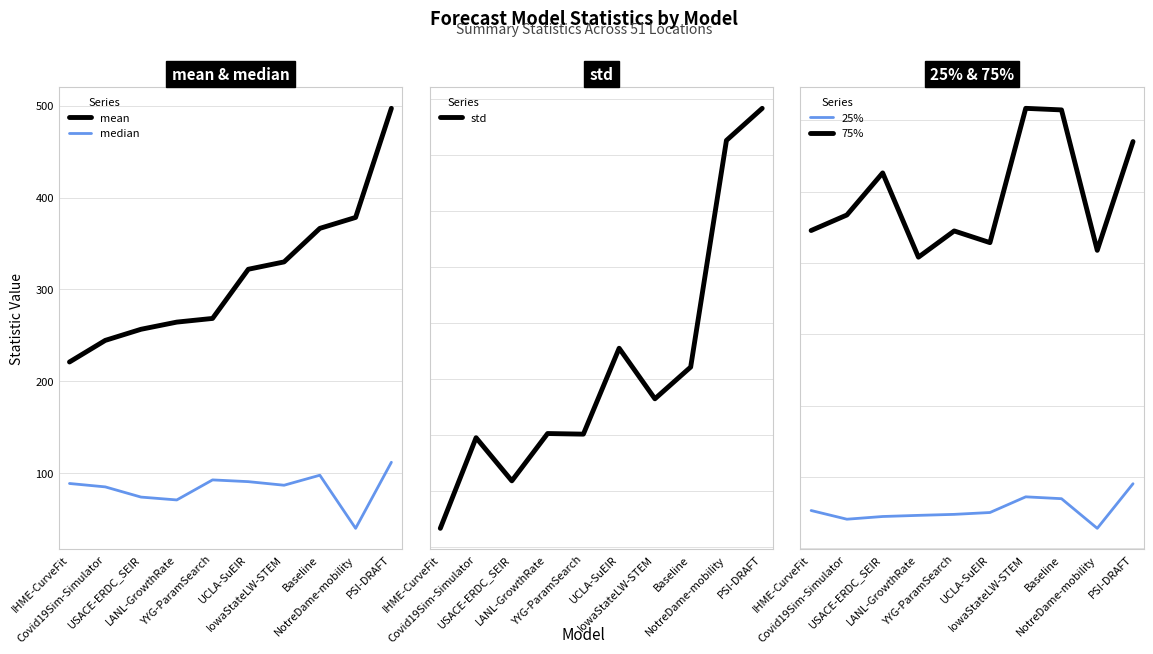

Where is mean nearest to the value 359?

Baseline